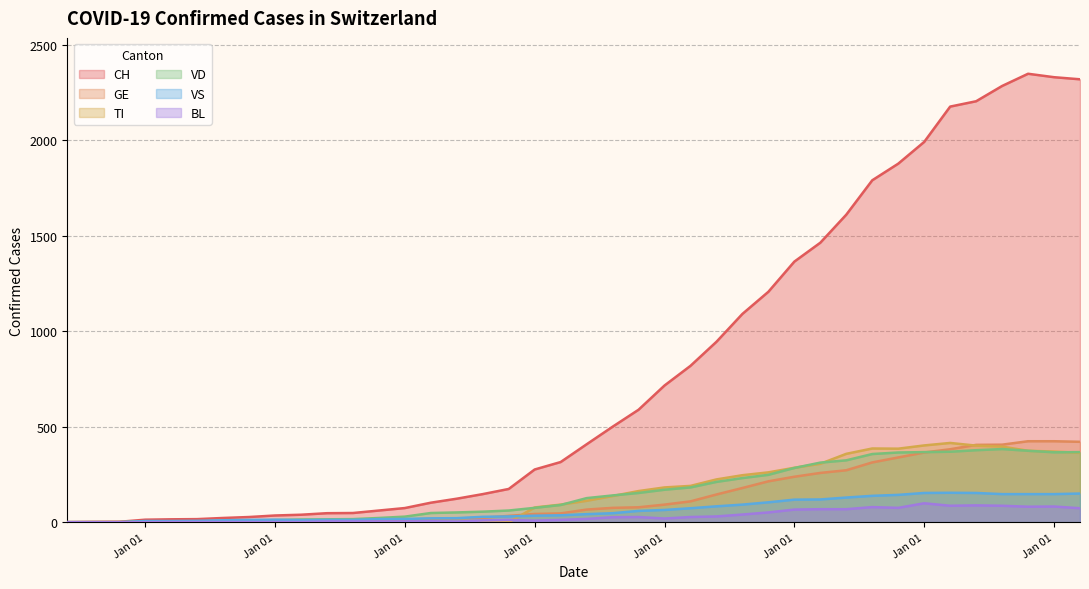

What is the difference between the maximum and minimum values in the BL series?

99